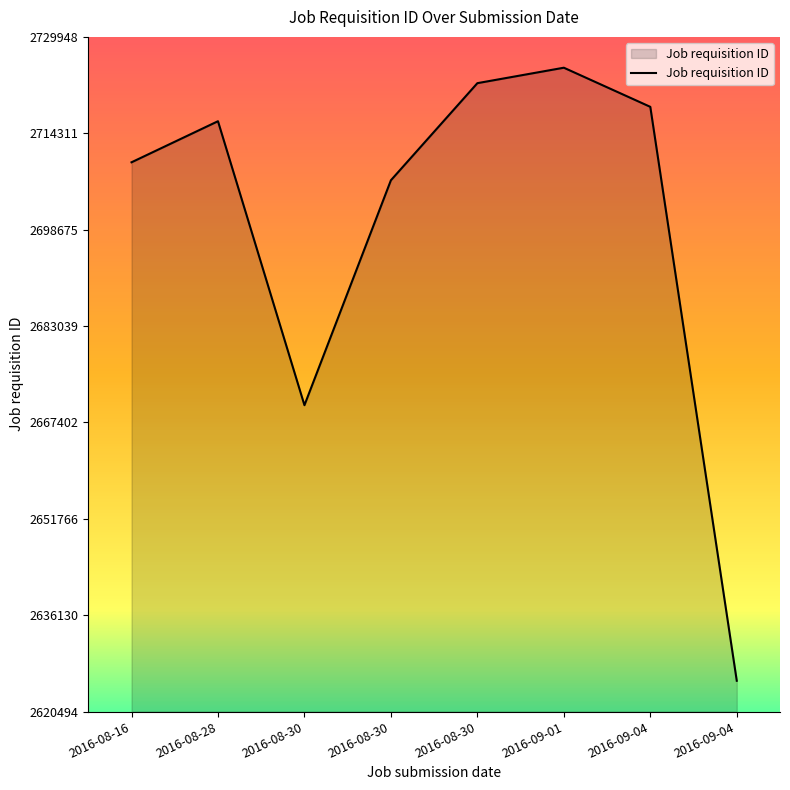

The chart shows a value of 2706689 at 2016-08-30. True or false?

True